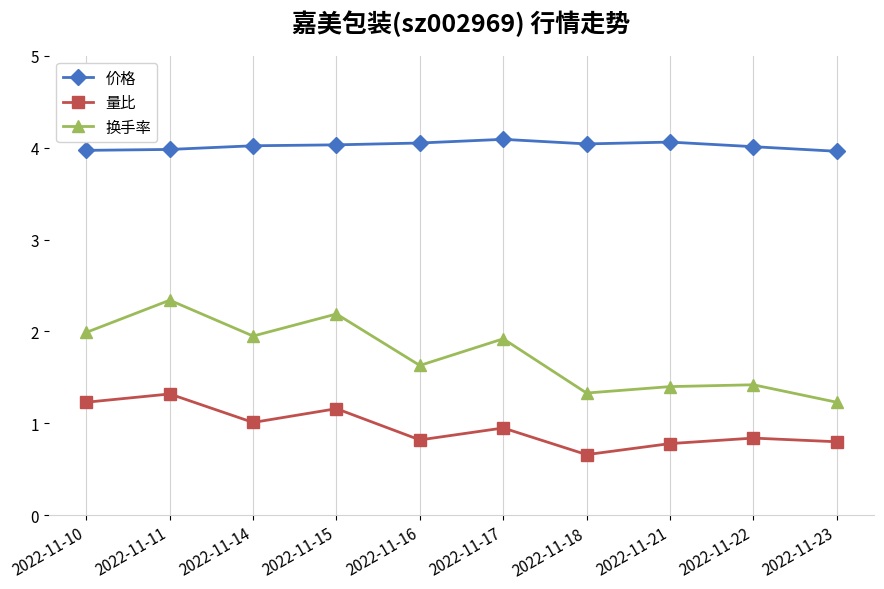

Rank the series by their average value, from lowest to highest.

量比, 换手率, 价格